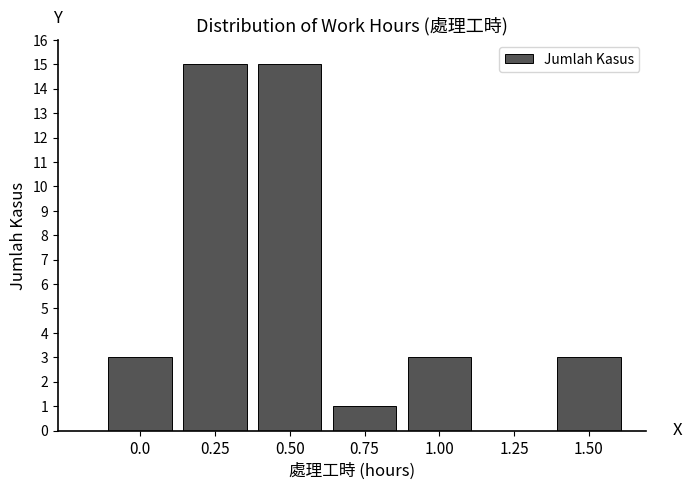

Reading left to right, extract all data points from this chart.

0.0=3	0.25=15	0.50=15	0.75=1	1.00=3	1.25=0	1.50=3